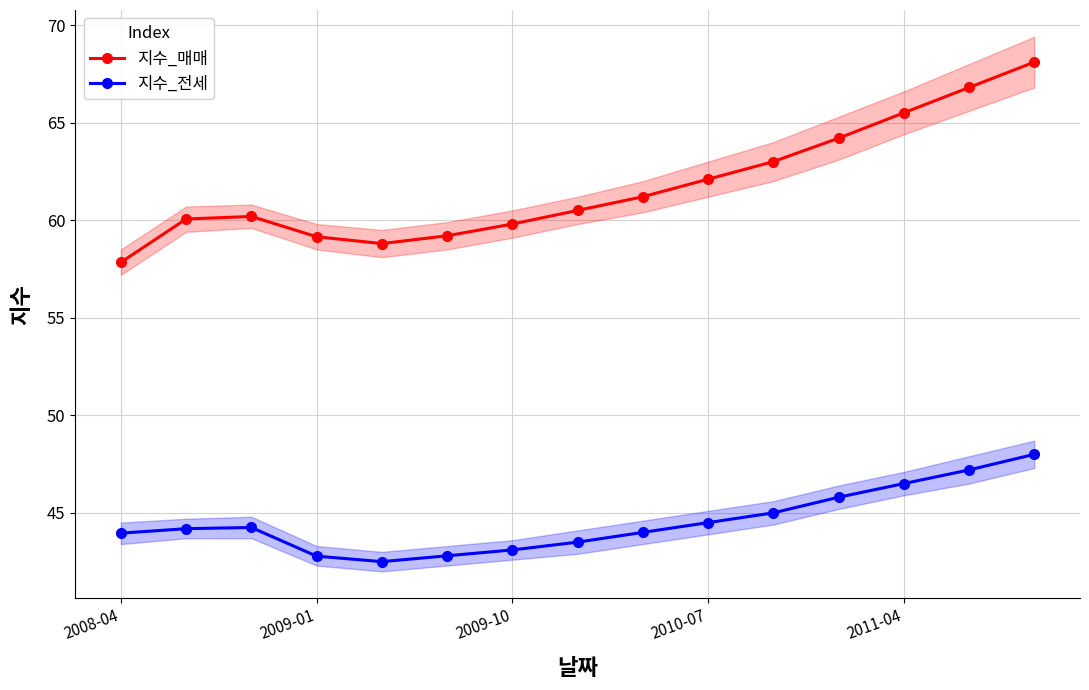

True or false: 지수_전세 has more than 0 interior local peaks.

True